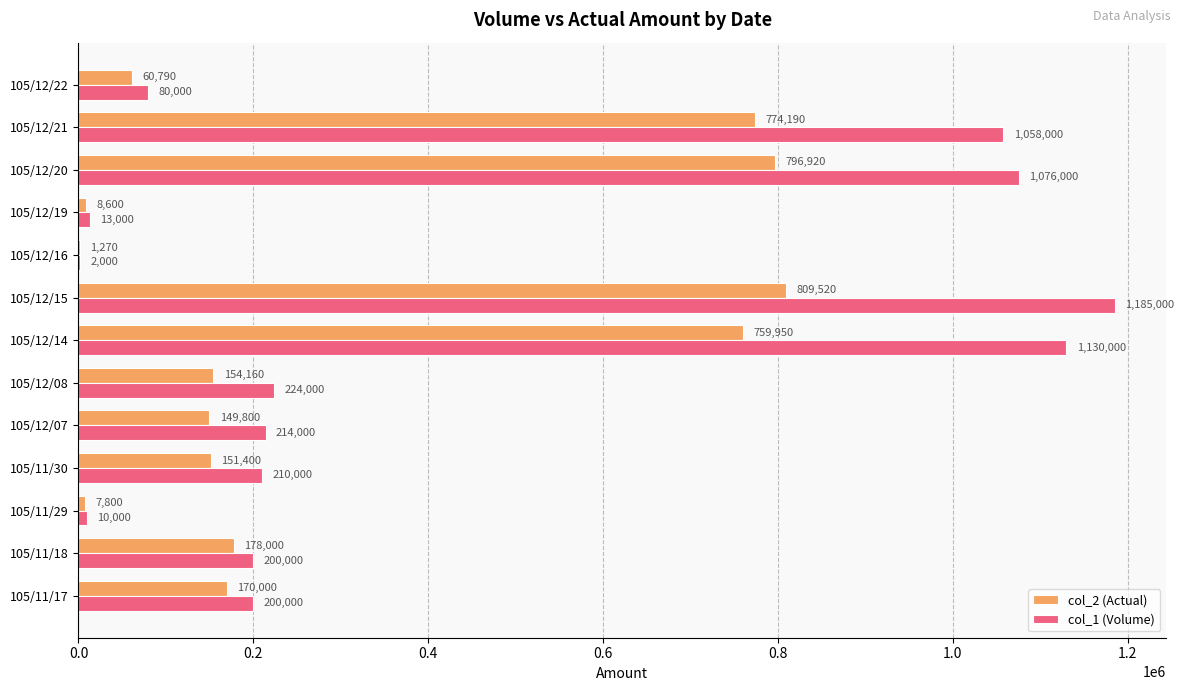

Which series changed the most between 105/12/08 and 105/12/14?

col_1 (Volume)